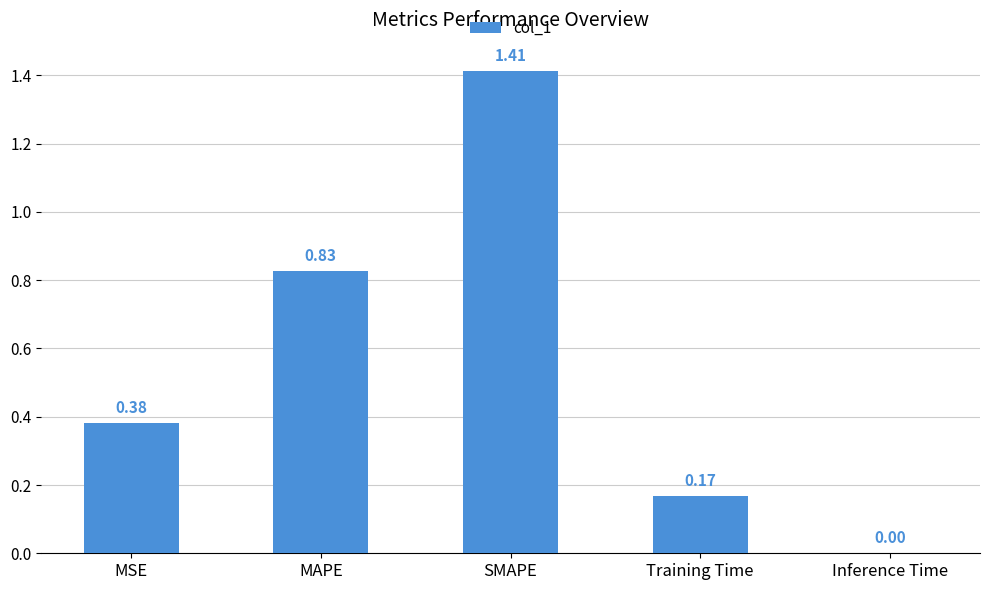

What is the change in value from SMAPE to Training Time?

-1.2